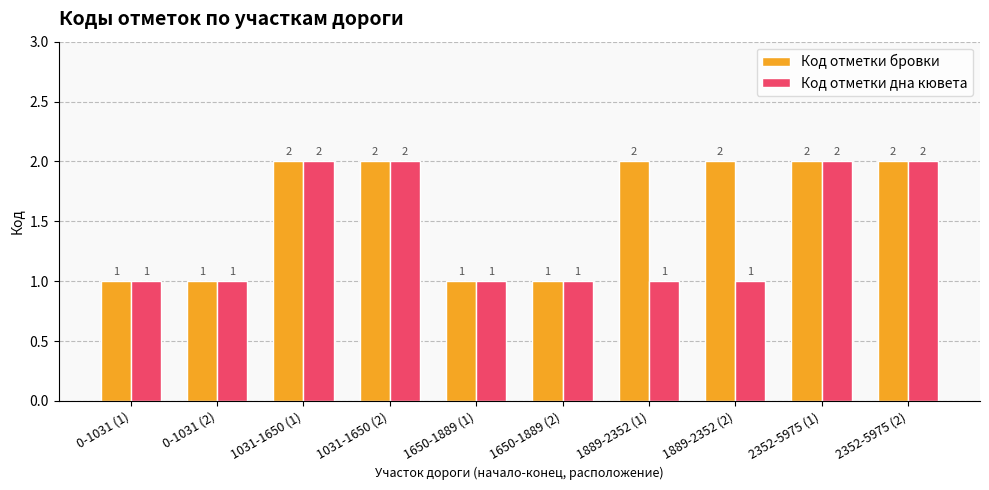

Is the value of Код отметки бровки at 1889-2352 (1) greater than the value of Код отметки дна кювета at 1650-1889 (2)?

Yes